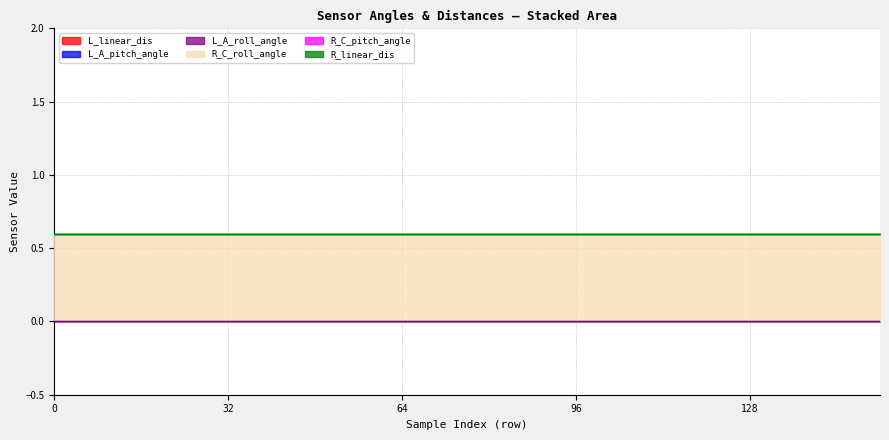

How many lines are shown in the chart?

6